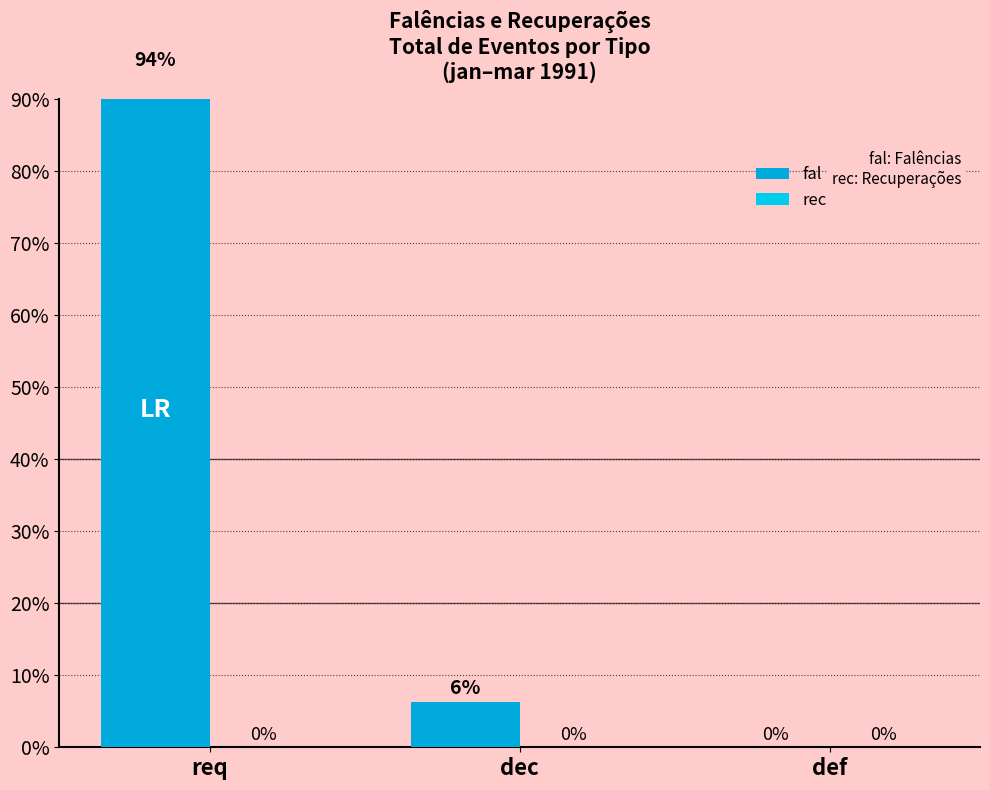

What is the value of the fal bar at the 1st from the left?

93.6